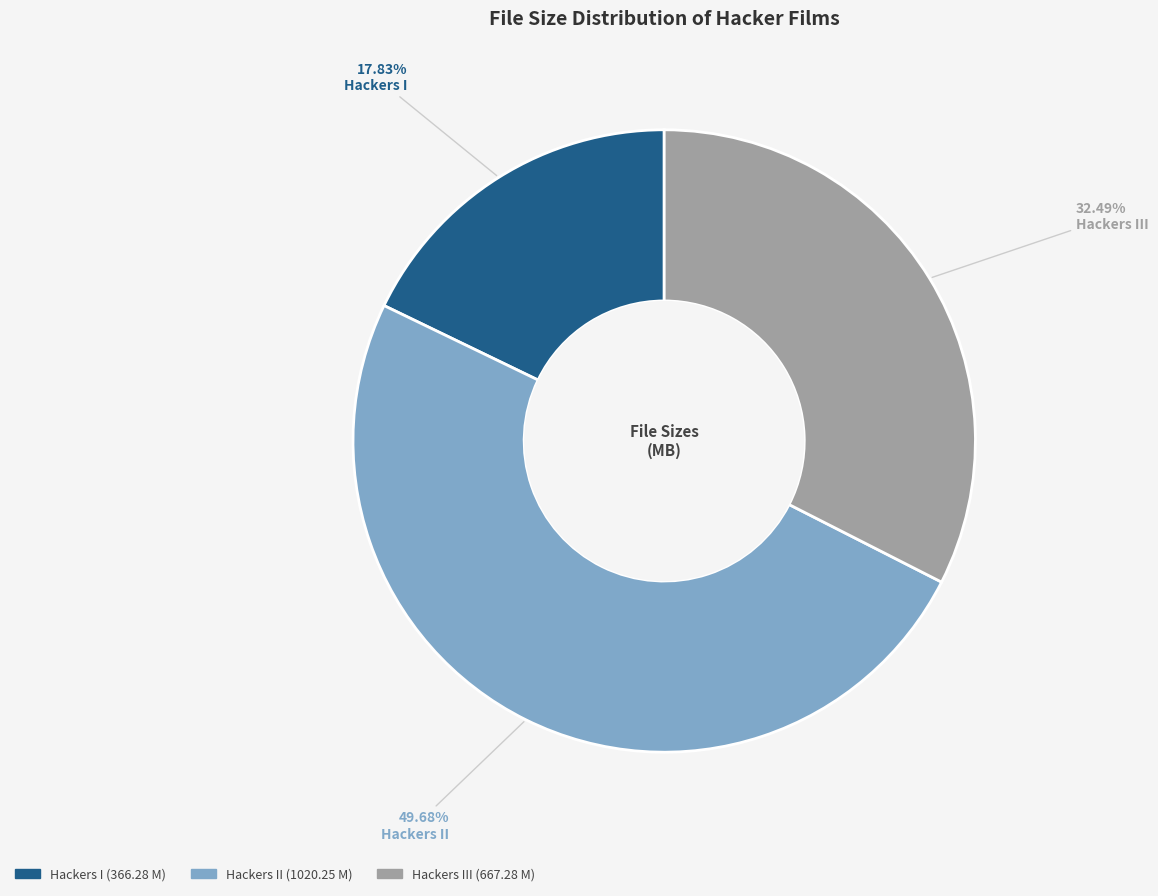

What is the ratio of the value at Hackers I to the value at Hackers II?

0.4